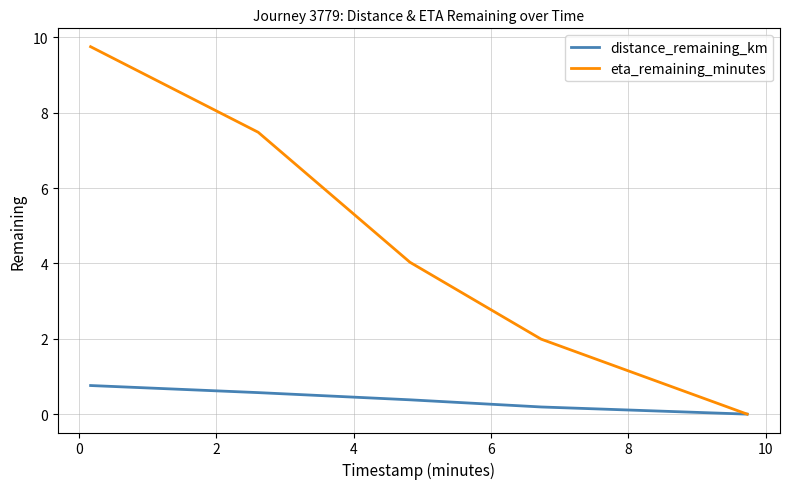

Rank the series by their average value, from highest to lowest.

eta_remaining_minutes, distance_remaining_km